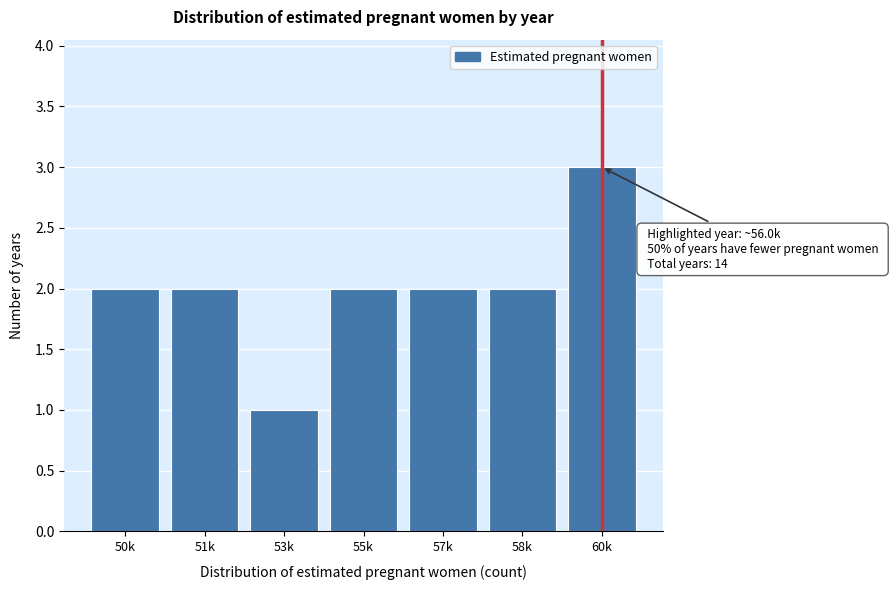

Reading right to left, what are all the values shown in this chart?

60k=3	58k=2	57k=2	55k=2	53k=1	51k=2	50k=2